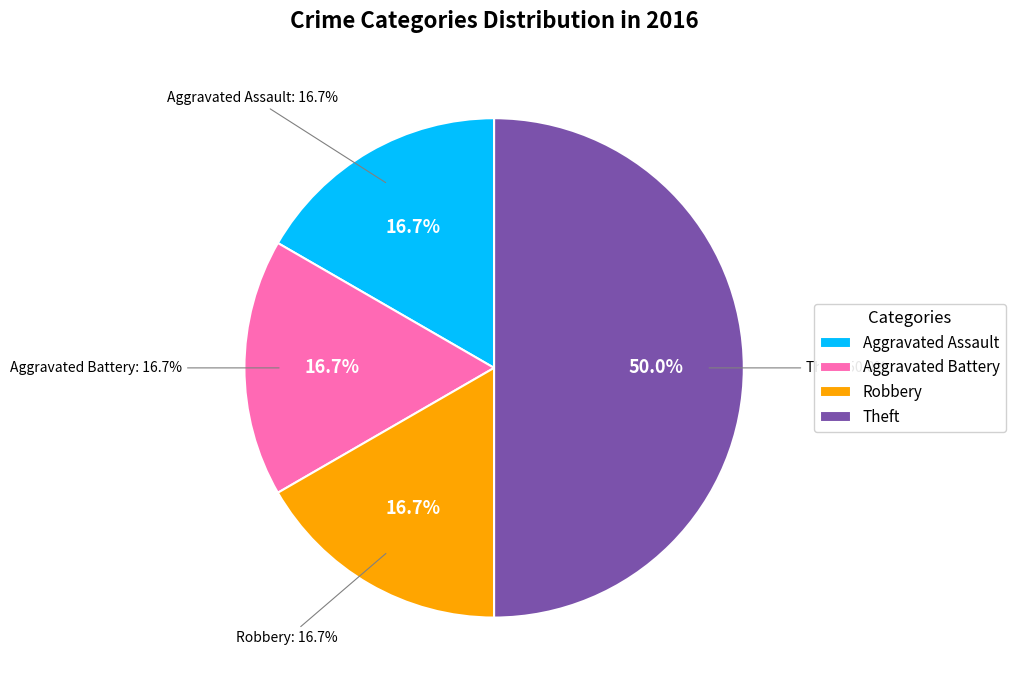

Rank the categories by value from highest to lowest.

Theft, Aggravated Assault, Aggravated Battery, Robbery